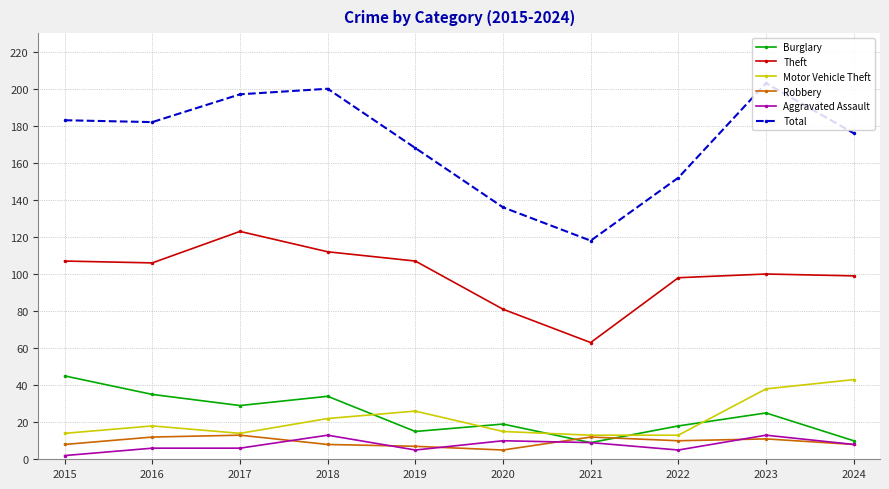

What are all the series names shown in the legend?

Burglary, Theft, Motor Vehicle Theft, Robbery, Aggravated Assault, Total